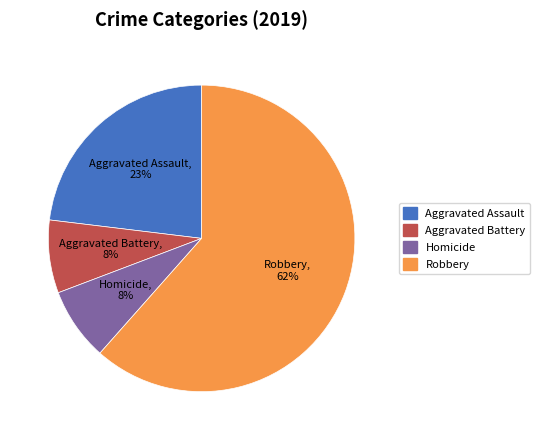

The Aggravated Battery slice represents 8% of the pie. True or false?

True